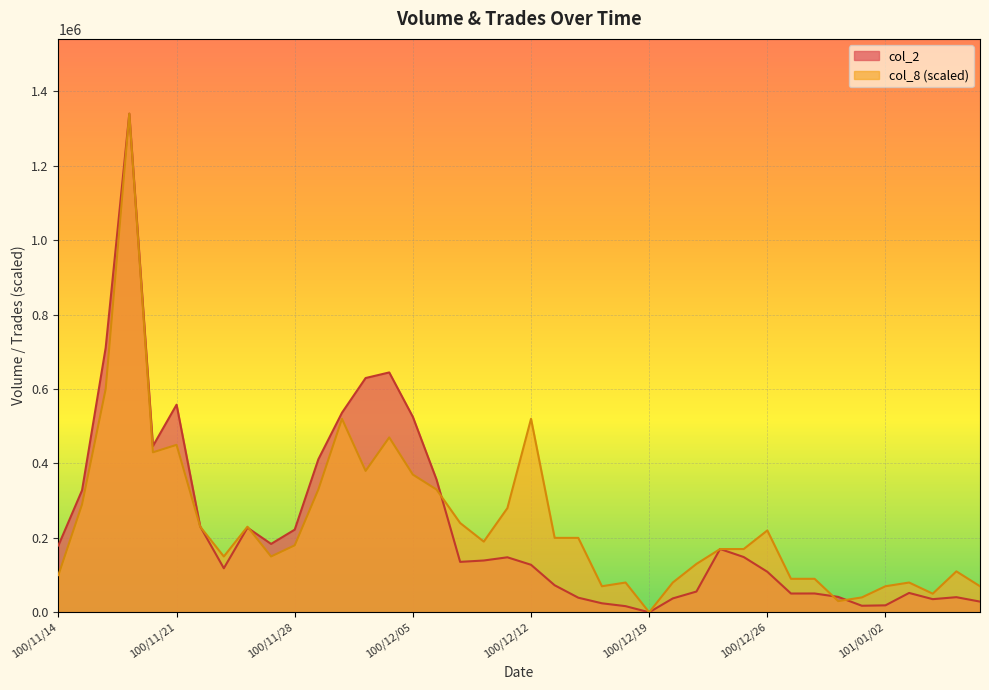

In col_2, how many points are lower than both neighbors (excluding endpoints)?

8